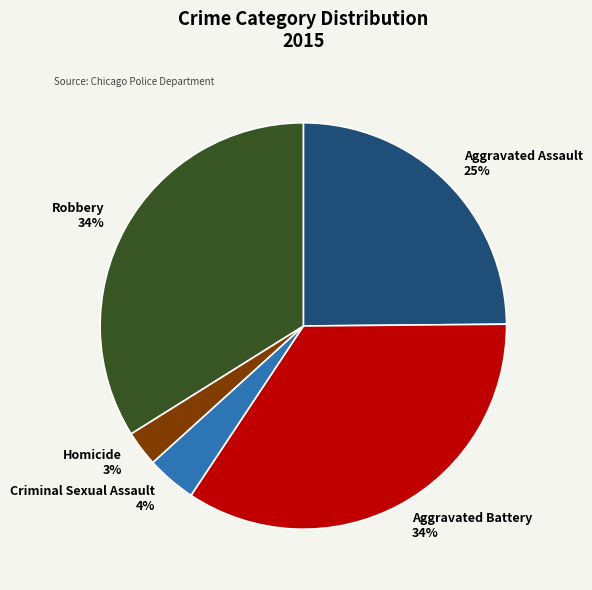

Does any single category account for the majority?

No